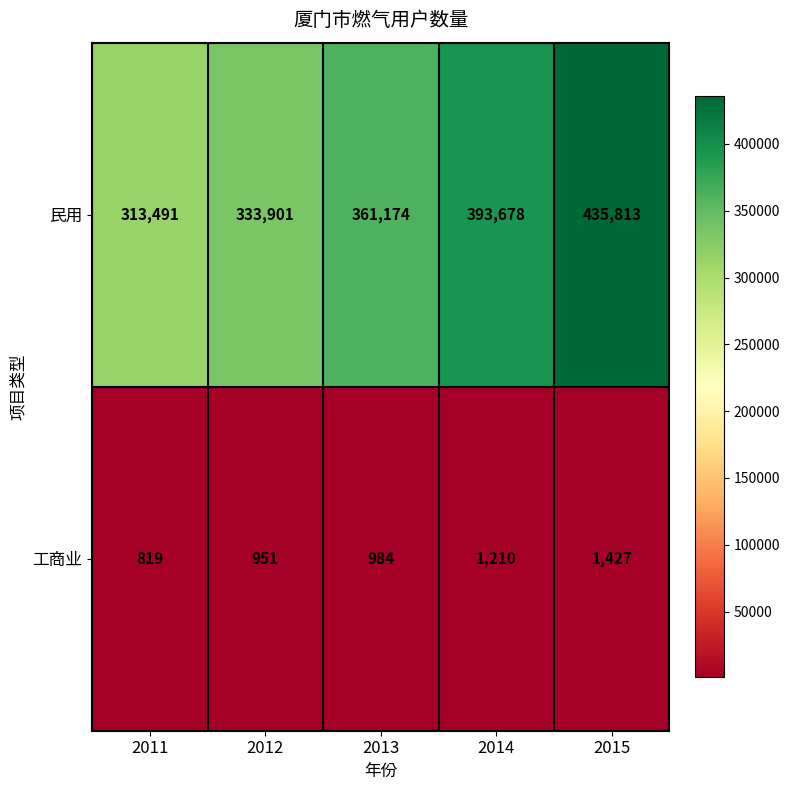

At how many categories does at least one series exceed 270995?

5